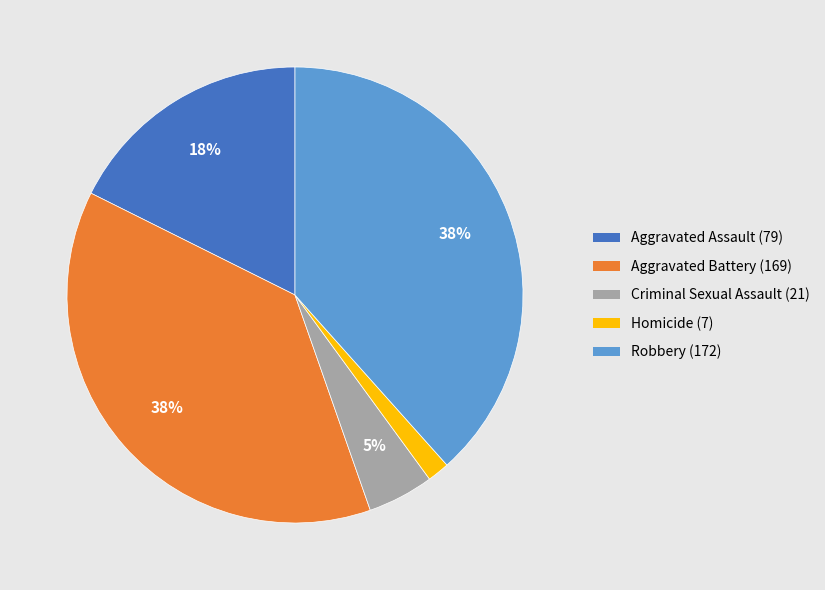

Is it true that Criminal Sexual Assault (21) is 19% of the pie?

False